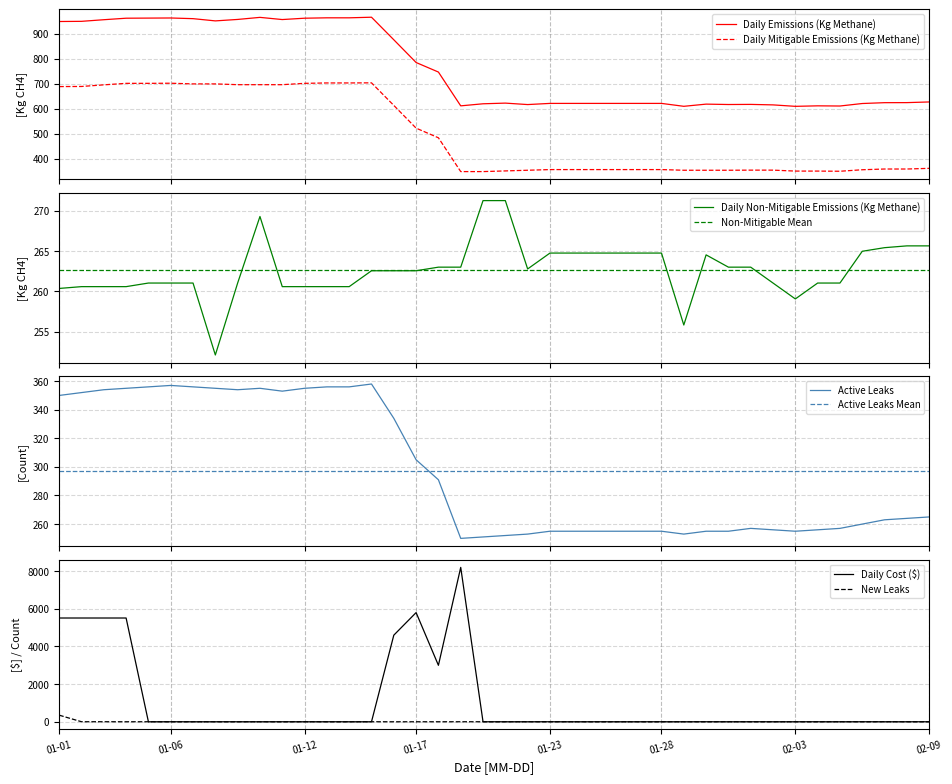

What is the difference between the maximum and minimum values in the Daily Emissions (Kg Methane) series?

356.6